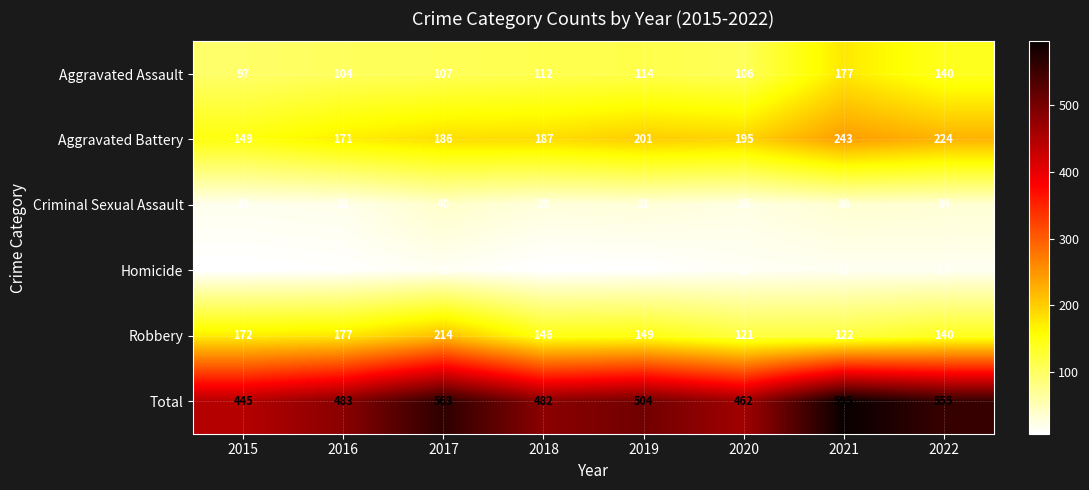

What is the difference between the highest and lowest values at 2019?

495